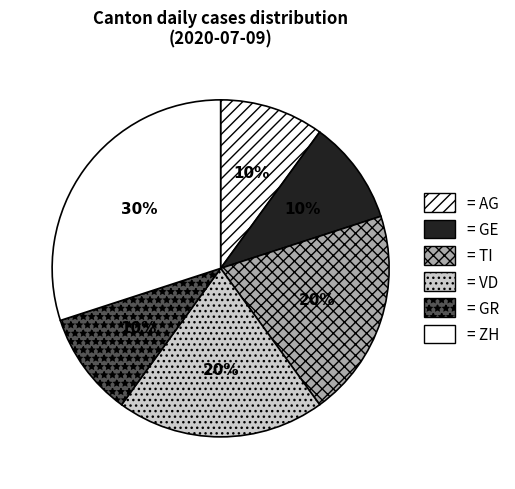

How many slices are in this pie chart?

6